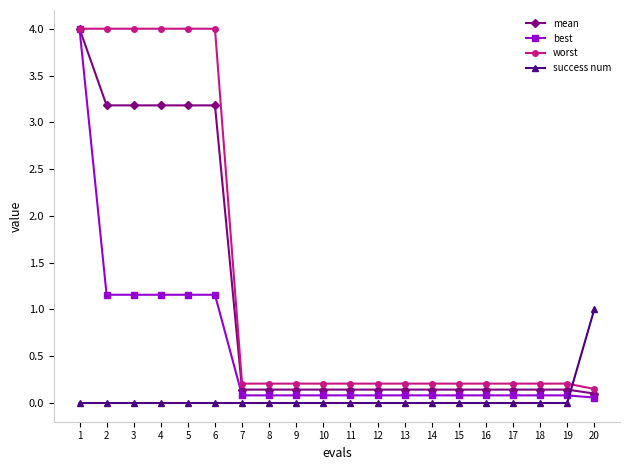

What is the sum of all best values?

10.9